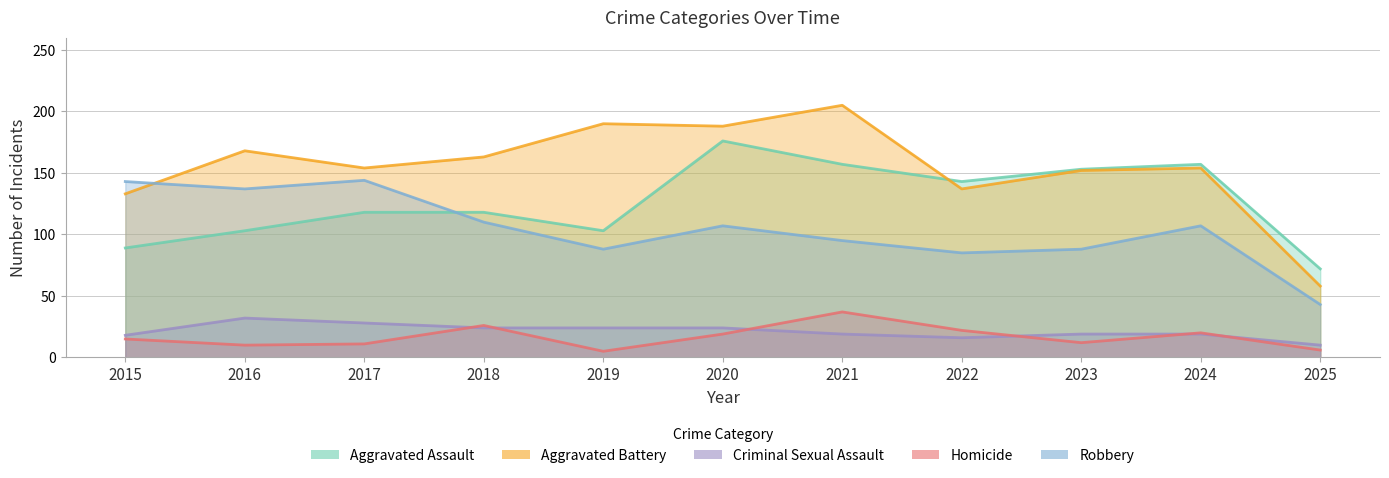

How many interior local peaks does the Aggravated Battery series have?

4